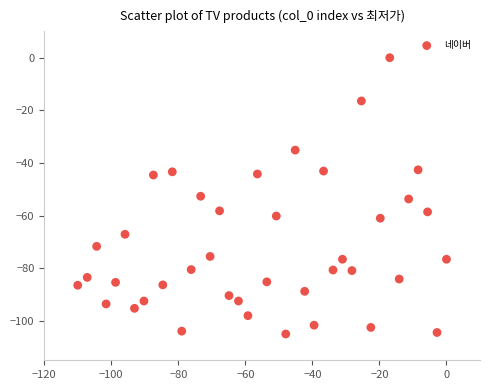

What is the range of Y values (max minus min)?

105.0